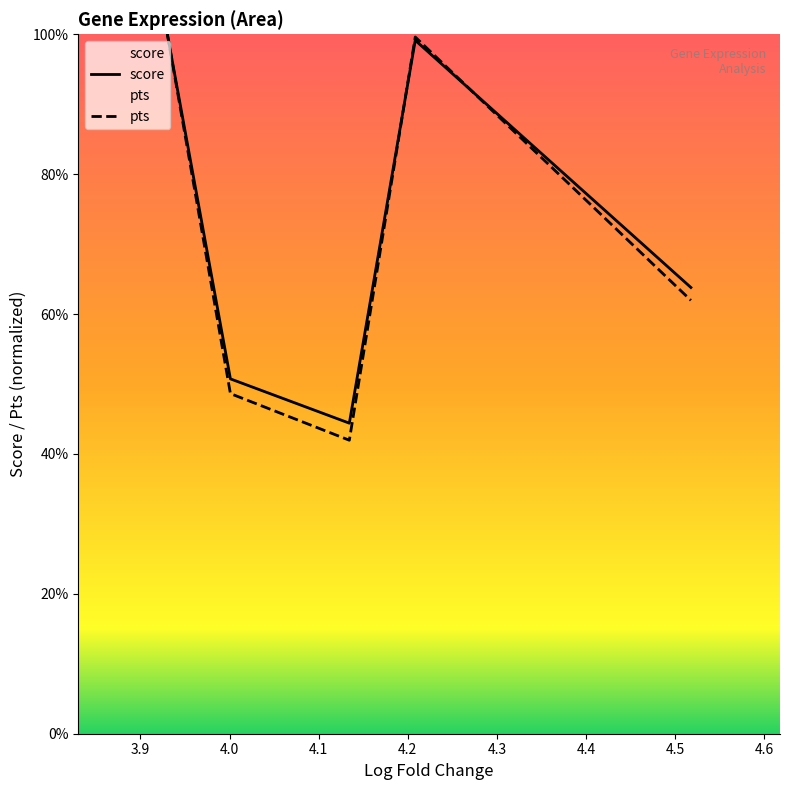

Reading right to left, extract all data points from this chart.

score: 4.517788410186768=63.8	4.208441734313965=99.1	4.13446569442749=44.4	4.001011848449707=50.7	3.930273532867432=100.0
pts: 4.517788410186768=62.0	4.208441734313965=99.6	4.13446569442749=42.0	4.001011848449707=48.6	3.930273532867432=100.0